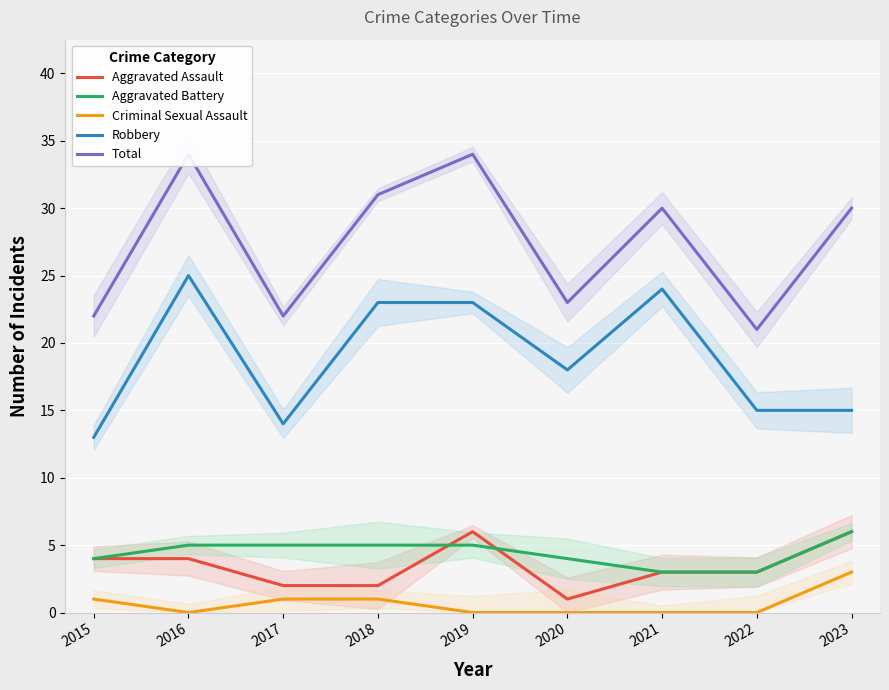

Which series has the widest spread of values?

Total